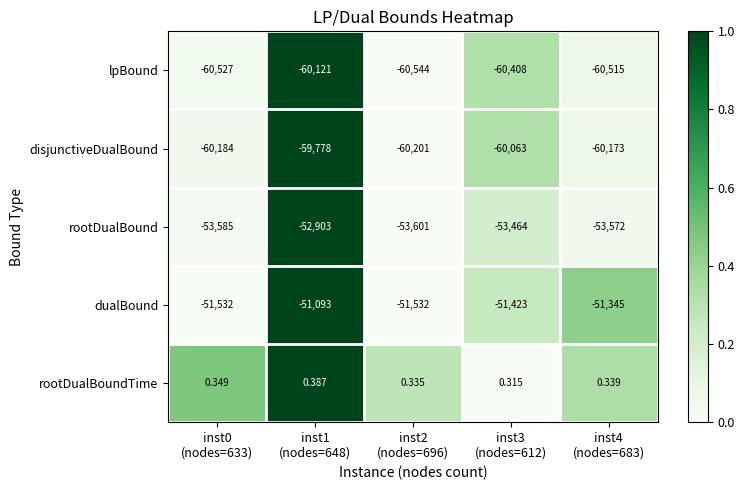

Which series has the widest spread of values?

rootDualBound